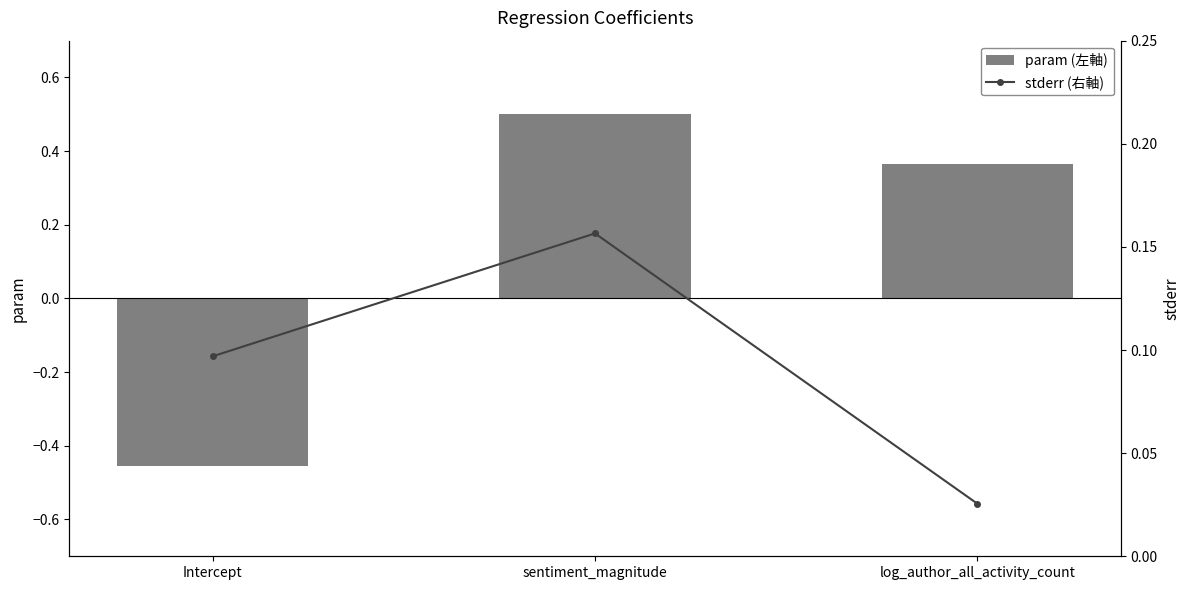

Between log_author_all_activity_count and sentiment_magnitude, which is larger?

sentiment_magnitude